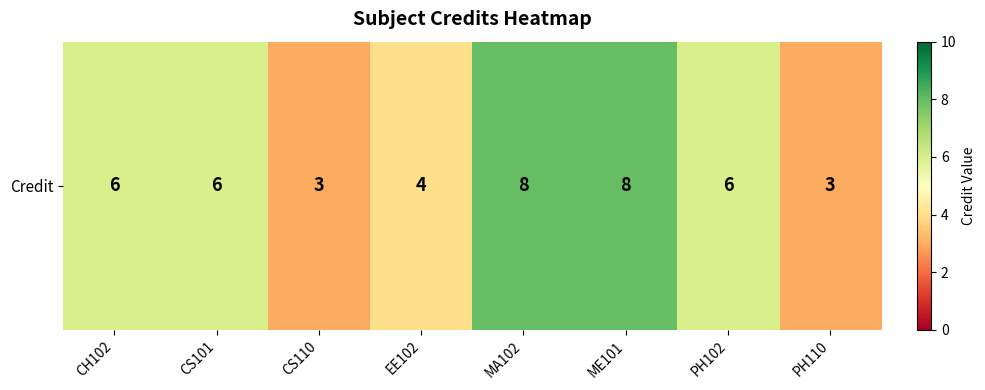

What is the average value?

6